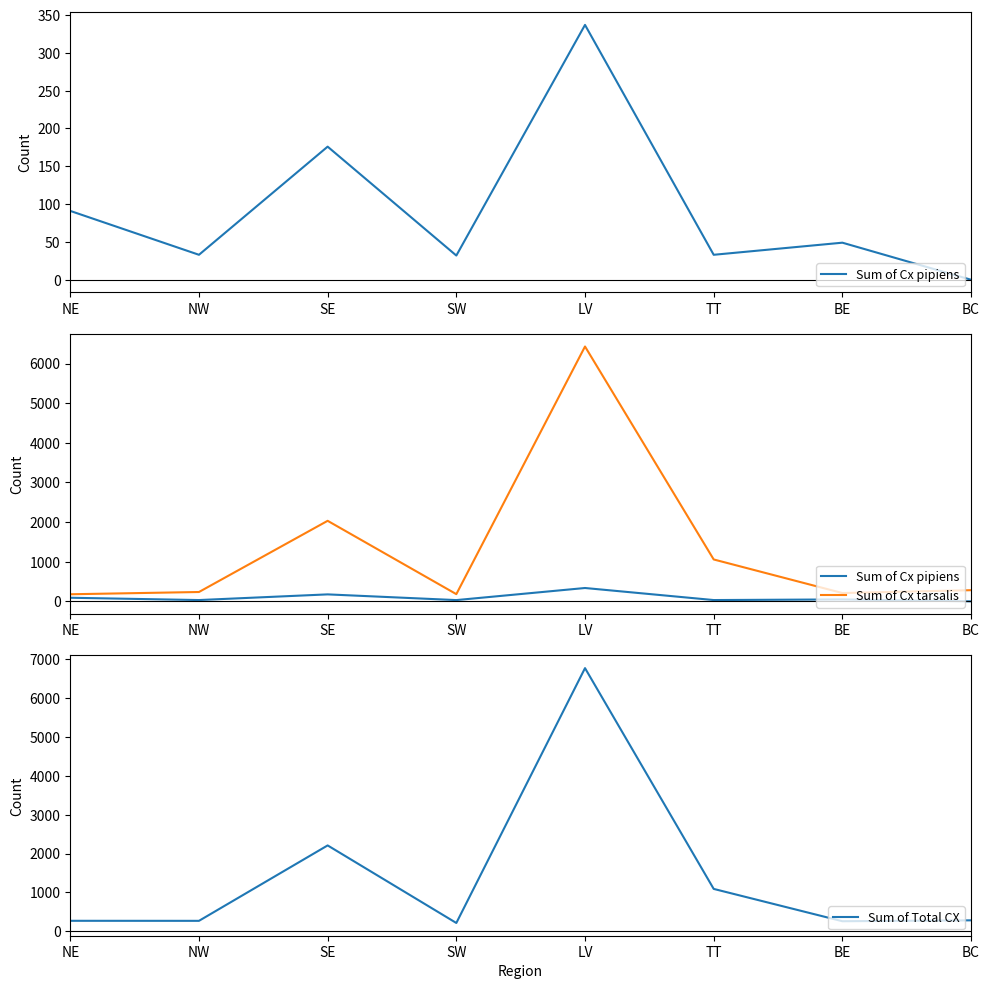

How many lines are shown in the chart?

3